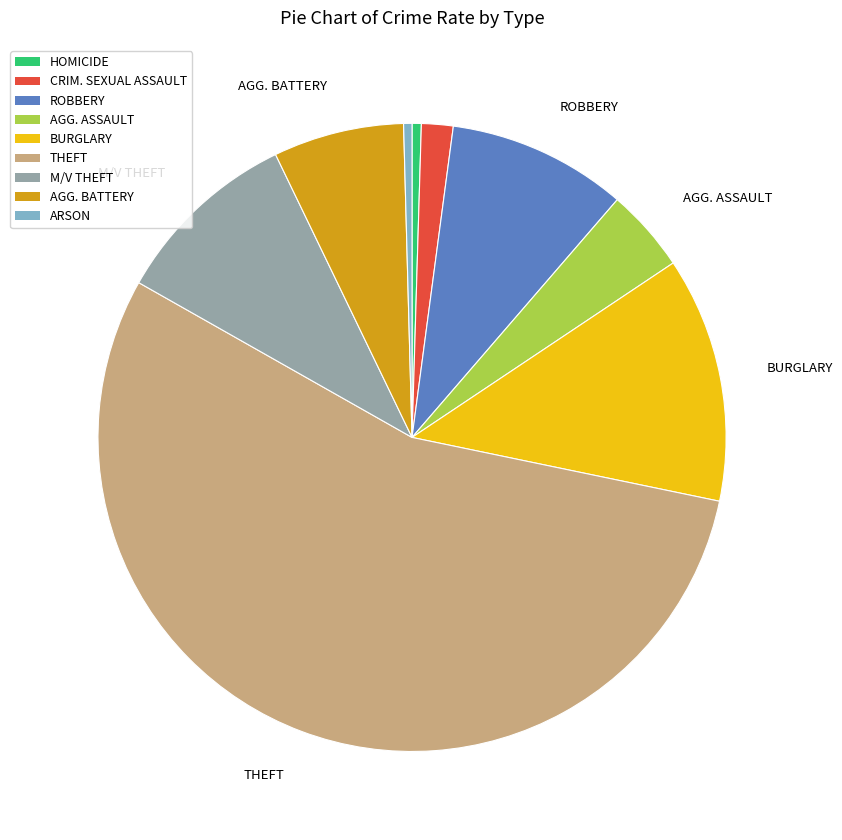

Does any single category account for the majority?

Yes